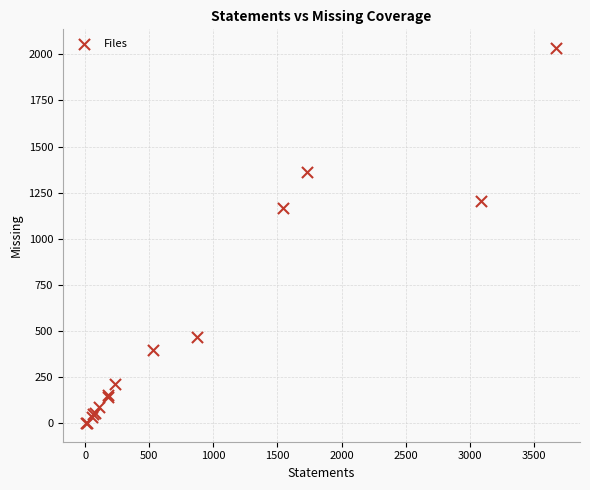

What Y value in the scatter plot is closest to 1017?

1164